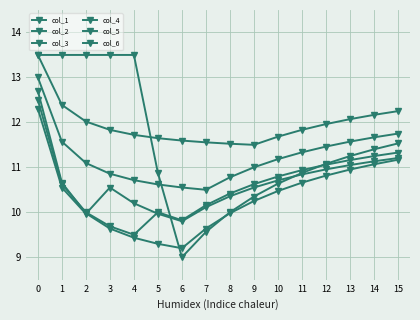

Is this an area chart (filled region under the line)?

No